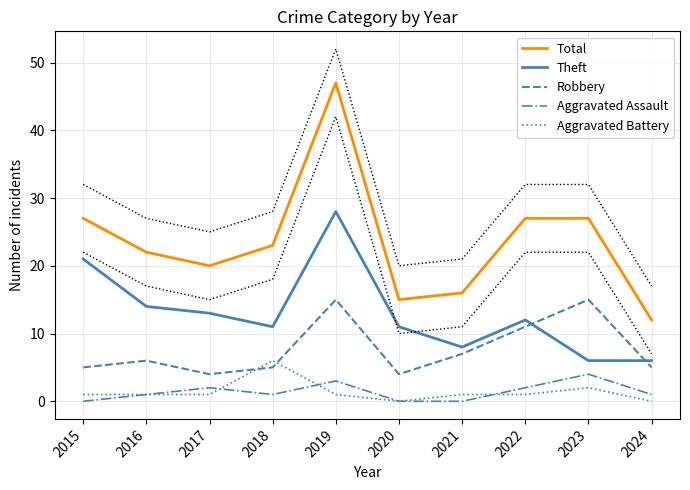

List the labels in order of Robbery value, smallest first.

2017, 2020, 2015, 2018, 2024, 2016, 2021, 2022, 2019, 2023